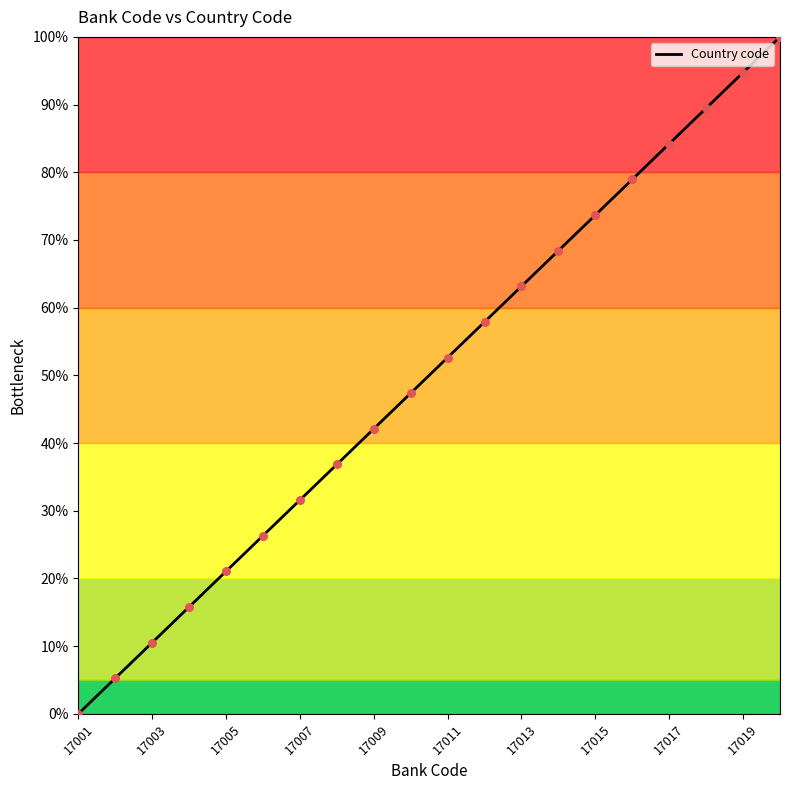

What is the maximum value shown in the chart?

100.0